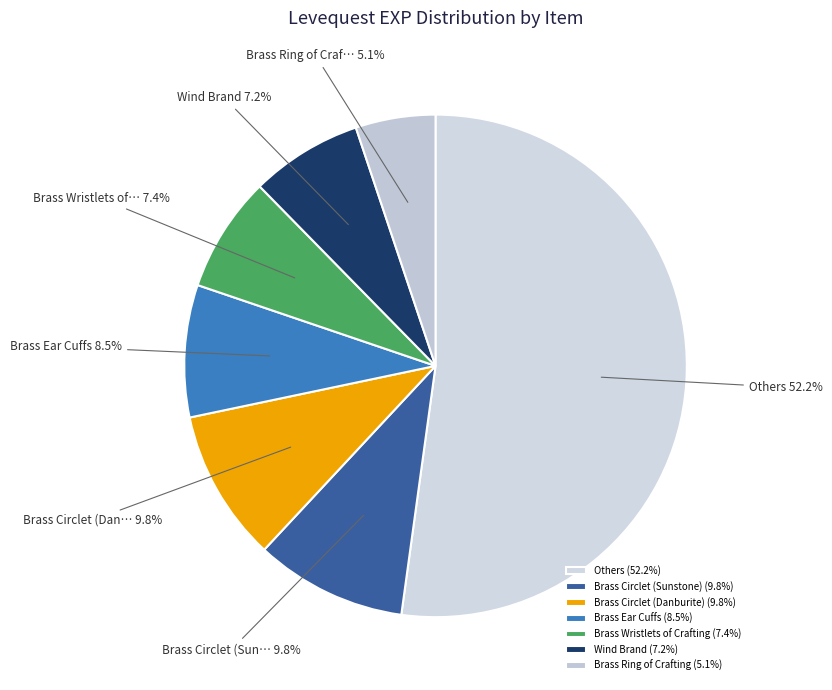

How many slices are in this pie chart?

7